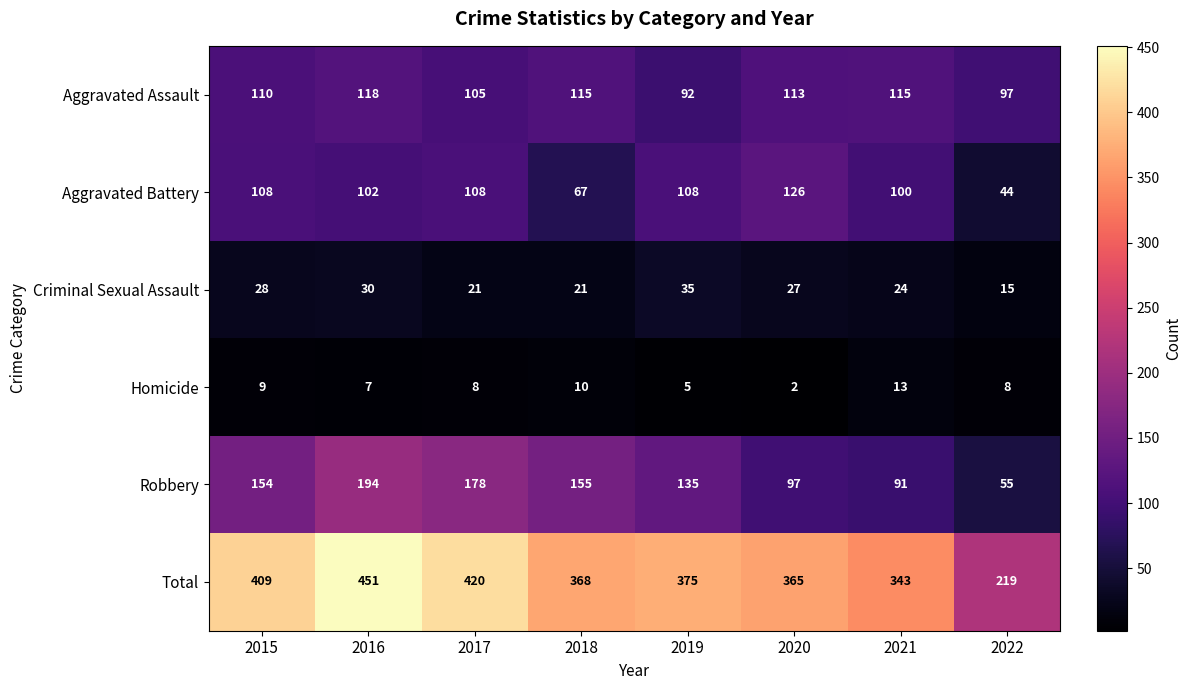

The Aggravated Assault series shows 200 at 2021. True or false?

False